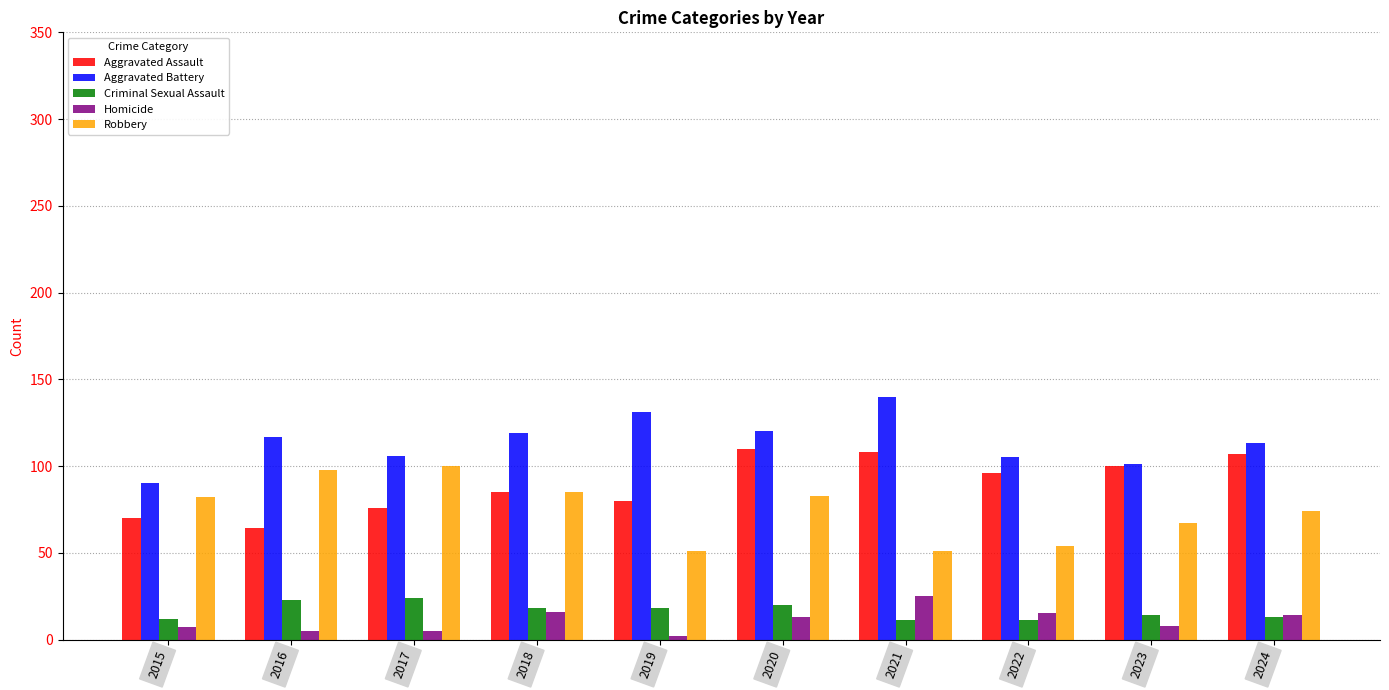

What is the approximate value of Robbery at 2017?

100